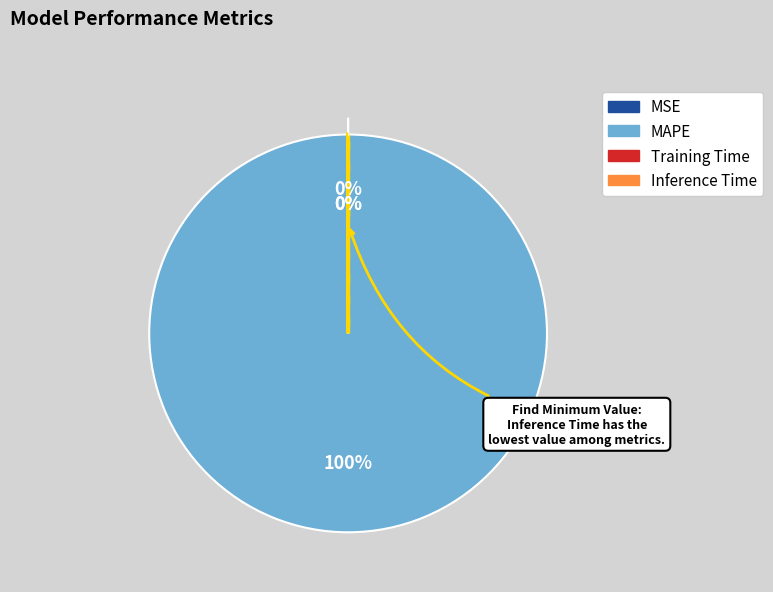

Which category accounts for the majority?

MAPE